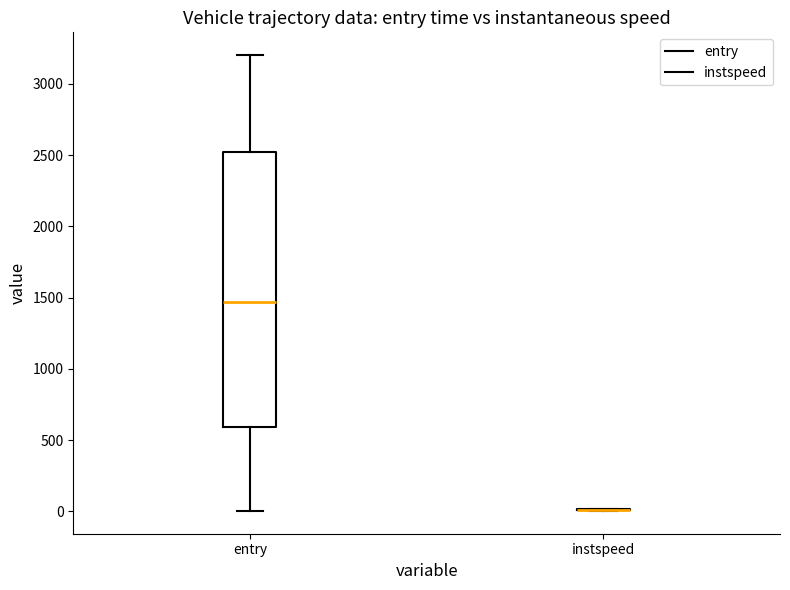

Comparing the boxes themselves (not the whiskers), which one is the tallest?

entry